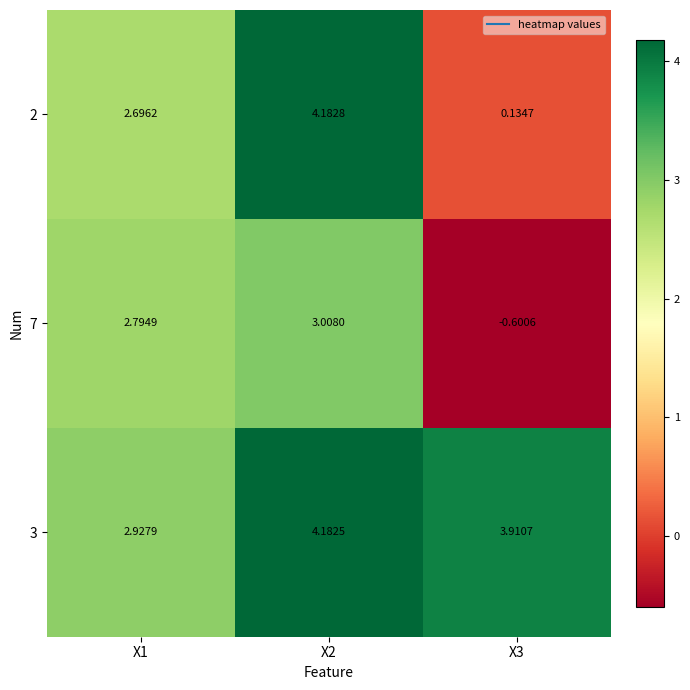

What is the difference between the highest and lowest values at X2?

1.2